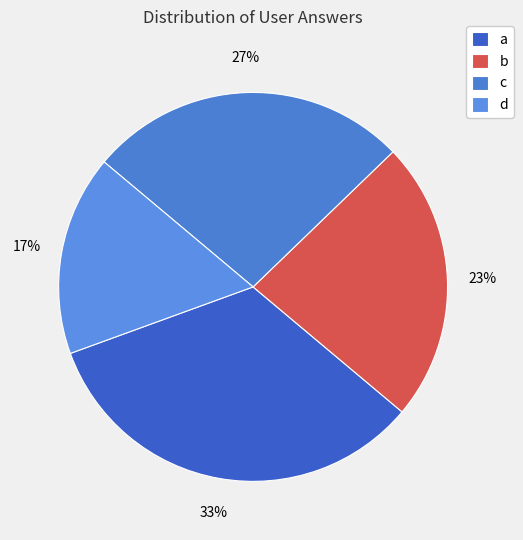

Does d account for over 50% of the chart?

No